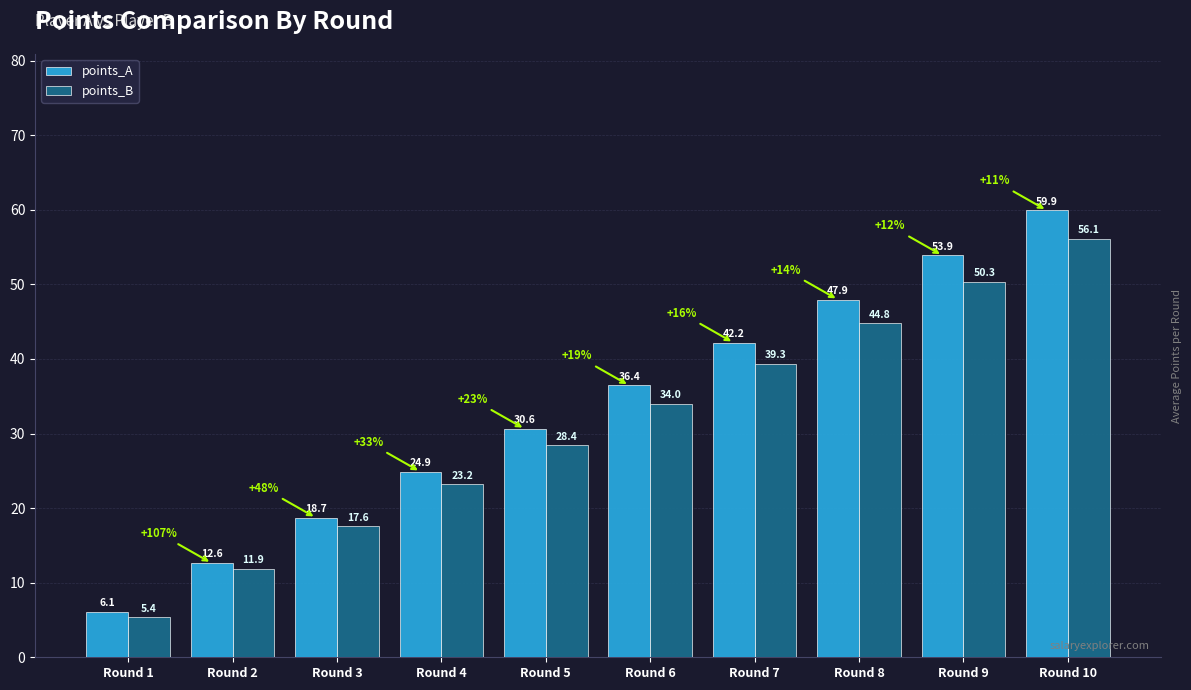

What are all the series names shown in the legend?

points_A, points_B